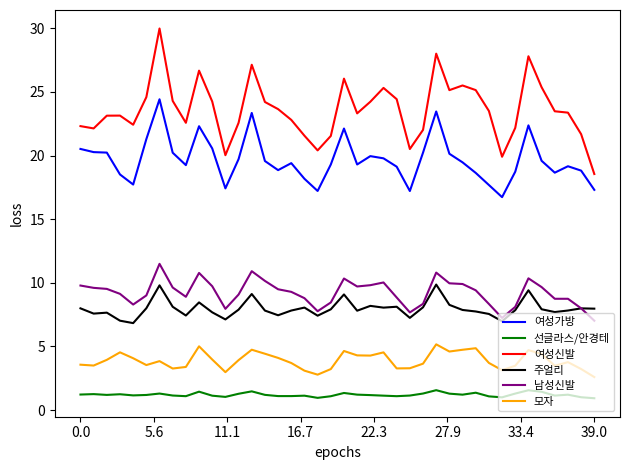

How many lines are shown in the chart?

6